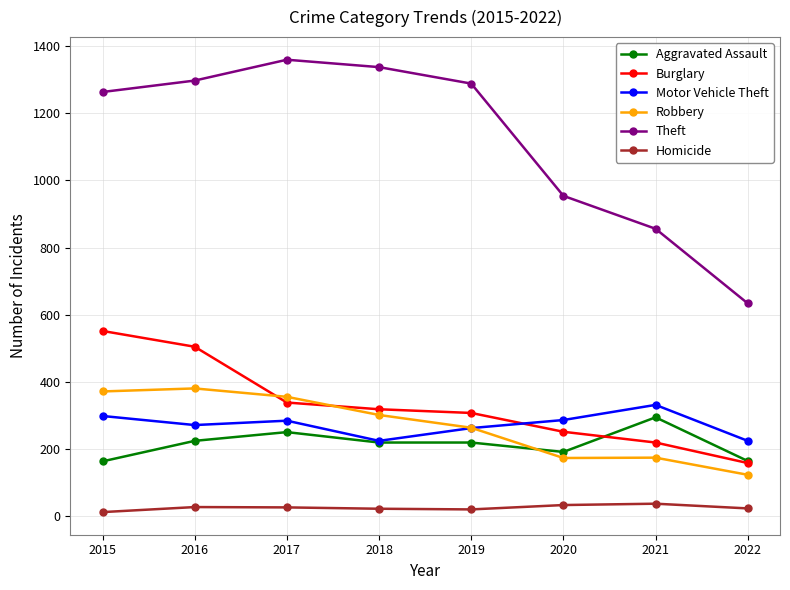

At which label does Burglary first exceed 319?

2015